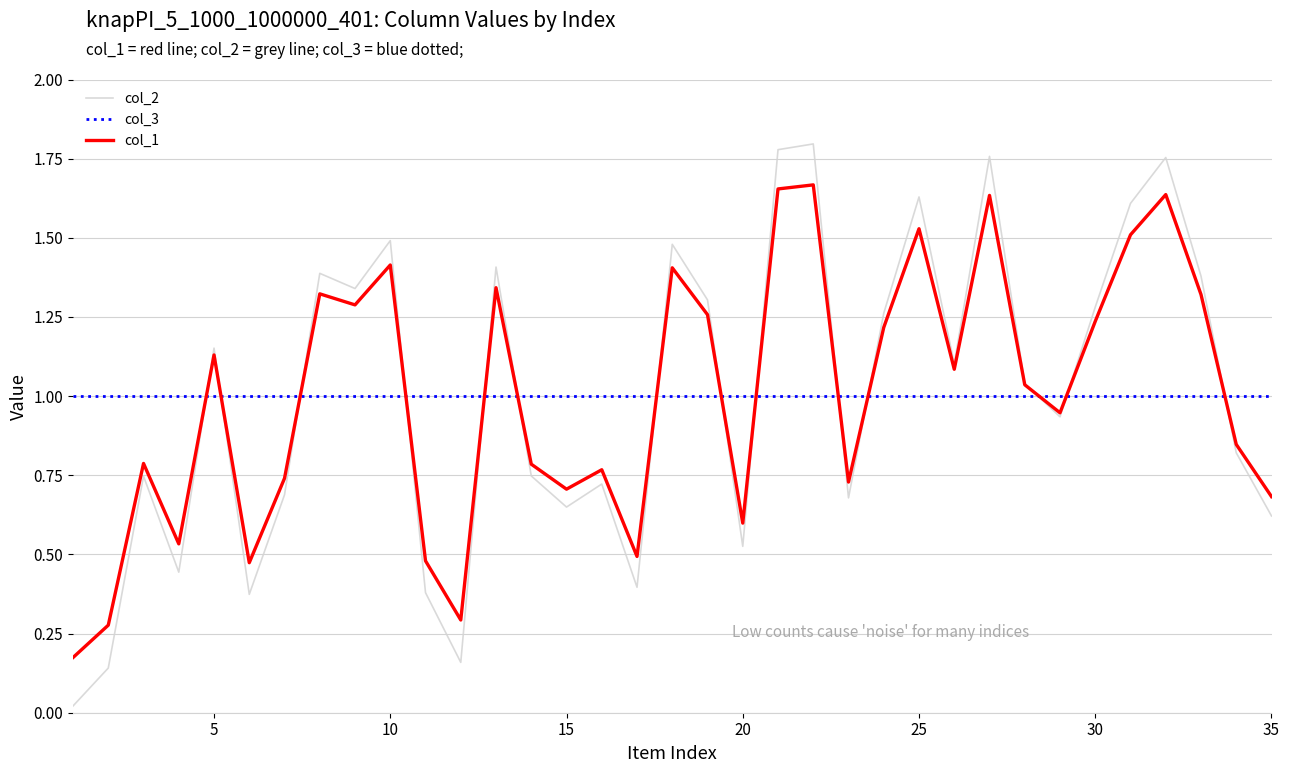

Does the chart display data point markers on the line(s)?

No